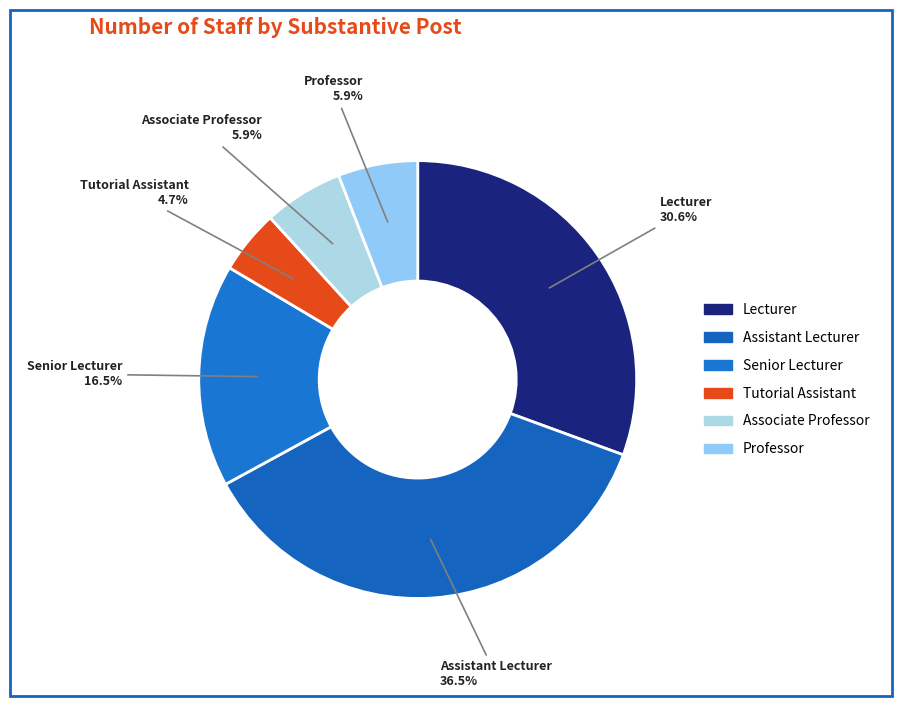

Count the number of slices in the pie.

6